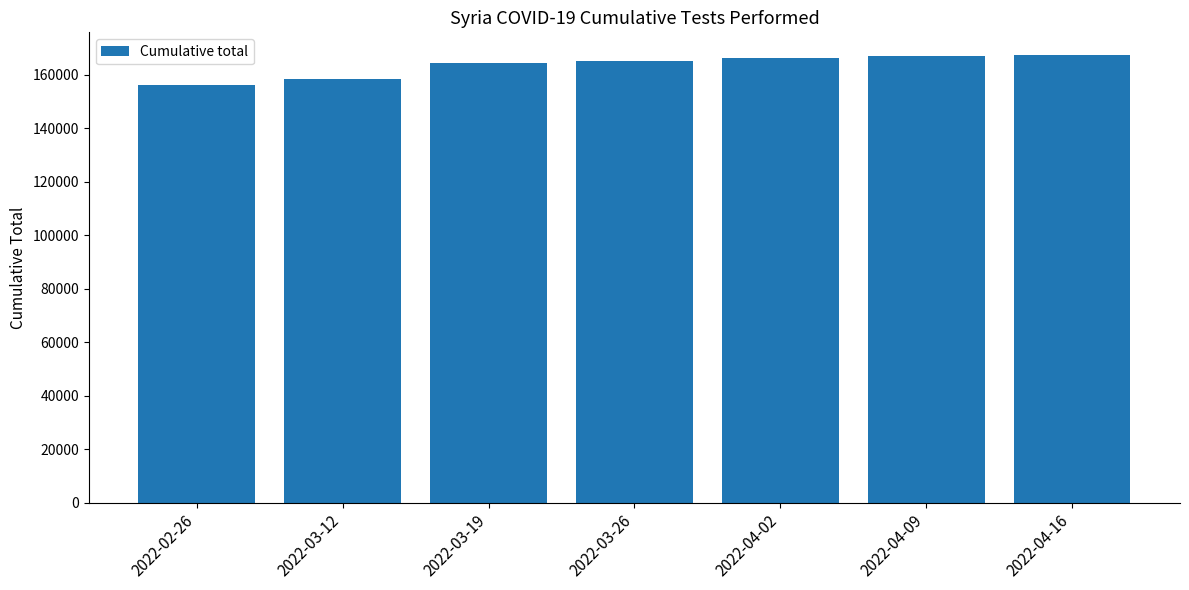

Approximately how many times larger is the value at 2022-04-09 compared to 2022-04-02?

1.0